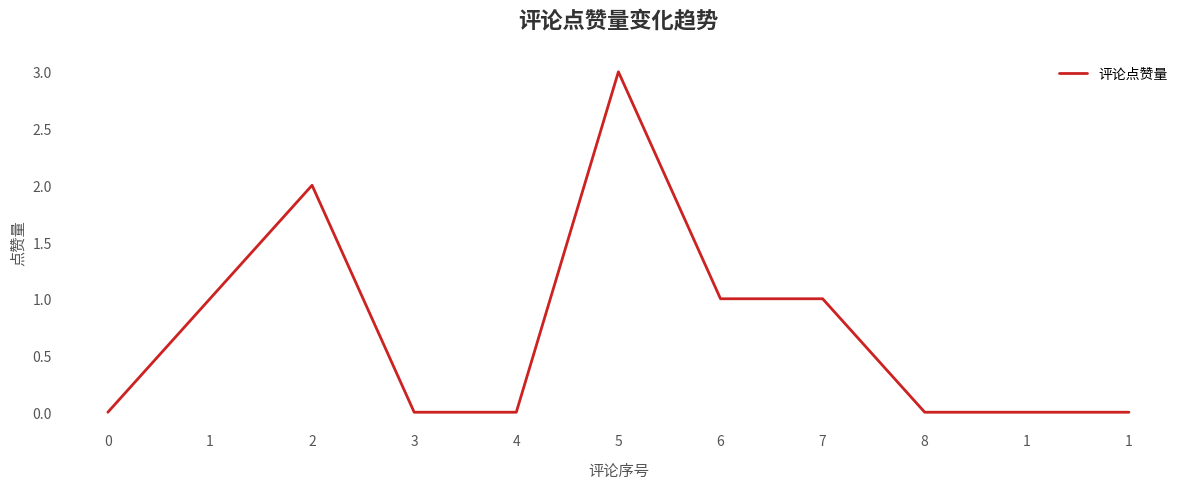

Does the chart have visible grid lines?

No